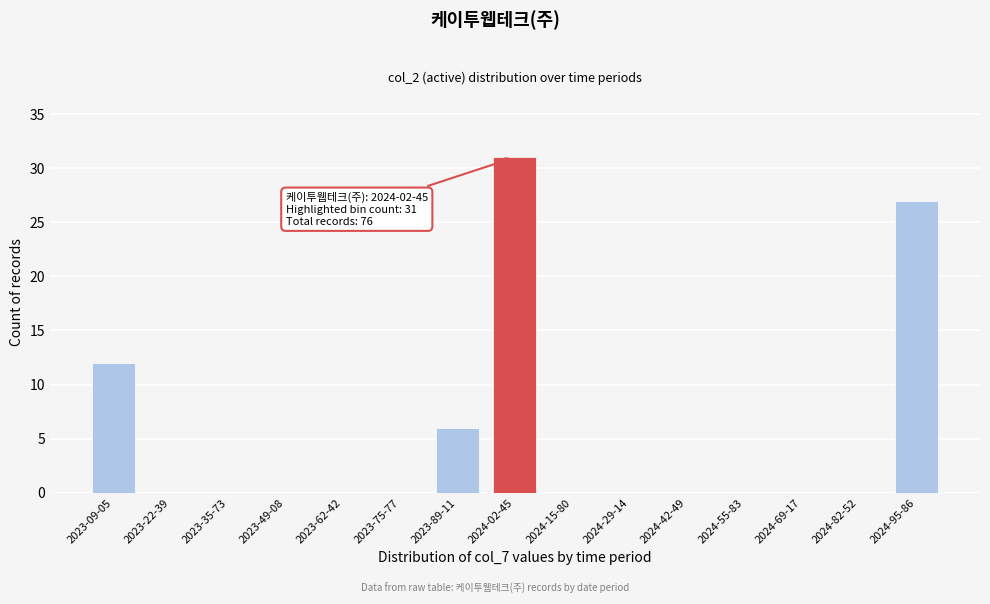

Reading right to left, transcribe all the data shown in this chart.

2024-95-86=27	2024-82-52=0	2024-69-17=0	2024-55-83=0	2024-42-49=0	2024-29-14=0	2024-15-80=0	2024-02-45=31	2023-89-11=6	2023-75-77=0	2023-62-42=0	2023-49-08=0	2023-35-73=0	2023-22-39=0	2023-09-05=12